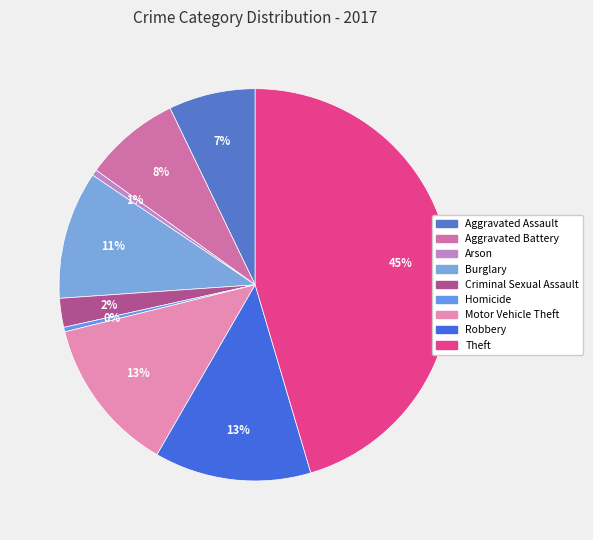

Which slice is the smallest?

Homicide